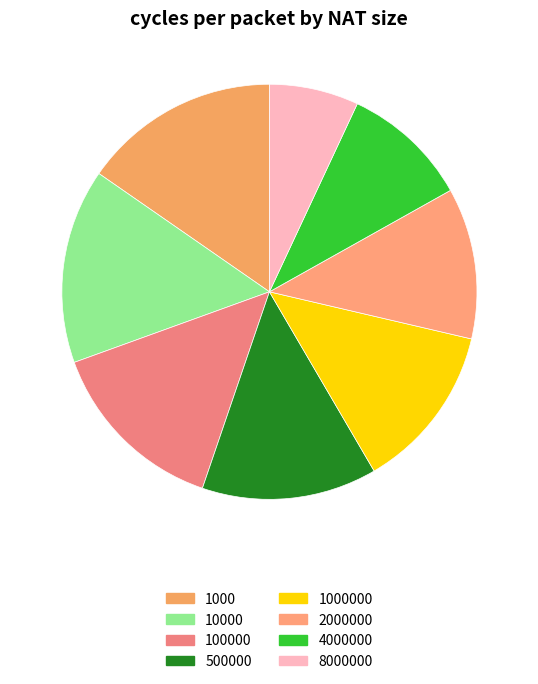

Is there any slice that represents more than half of the pie?

No